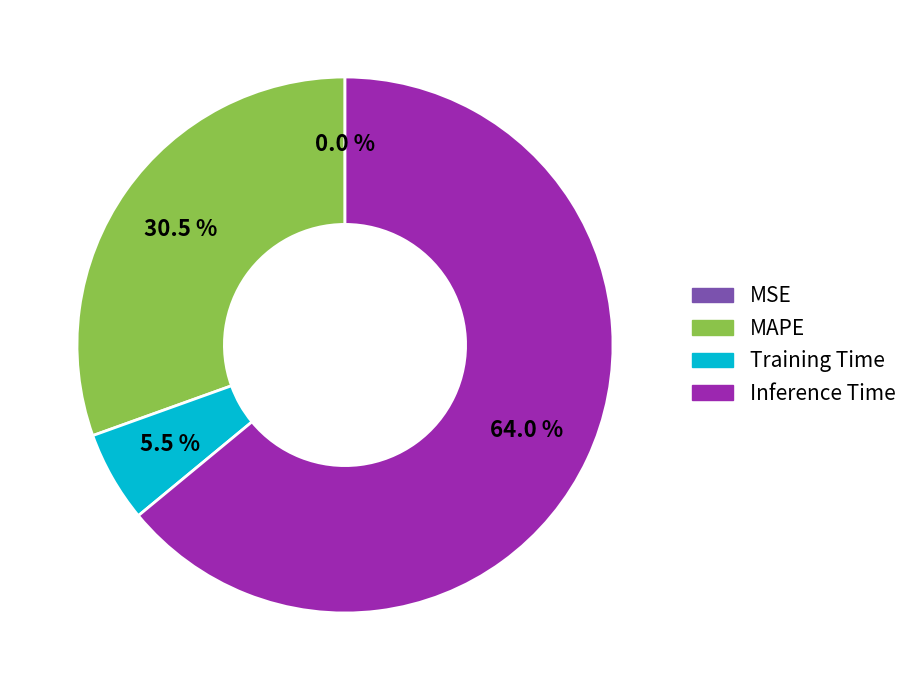

Is MAPE the majority of the pie?

No